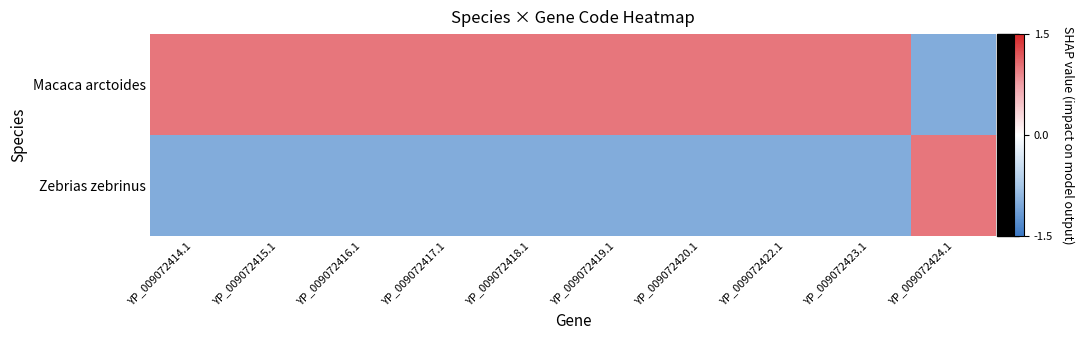

Reading left to right, extract all data points from this chart.

Macaca arctoides: YP_009072414.1=1	YP_009072415.1=1	YP_009072416.1=1	YP_009072417.1=1	YP_009072418.1=1	YP_009072419.1=1	YP_009072420.1=1	YP_009072422.1=1	YP_009072423.1=1	YP_009072424.1=-1
Zebrias zebrinus: YP_009072414.1=-1	YP_009072415.1=-1	YP_009072416.1=-1	YP_009072417.1=-1	YP_009072418.1=-1	YP_009072419.1=-1	YP_009072420.1=-1	YP_009072422.1=-1	YP_009072423.1=-1	YP_009072424.1=1